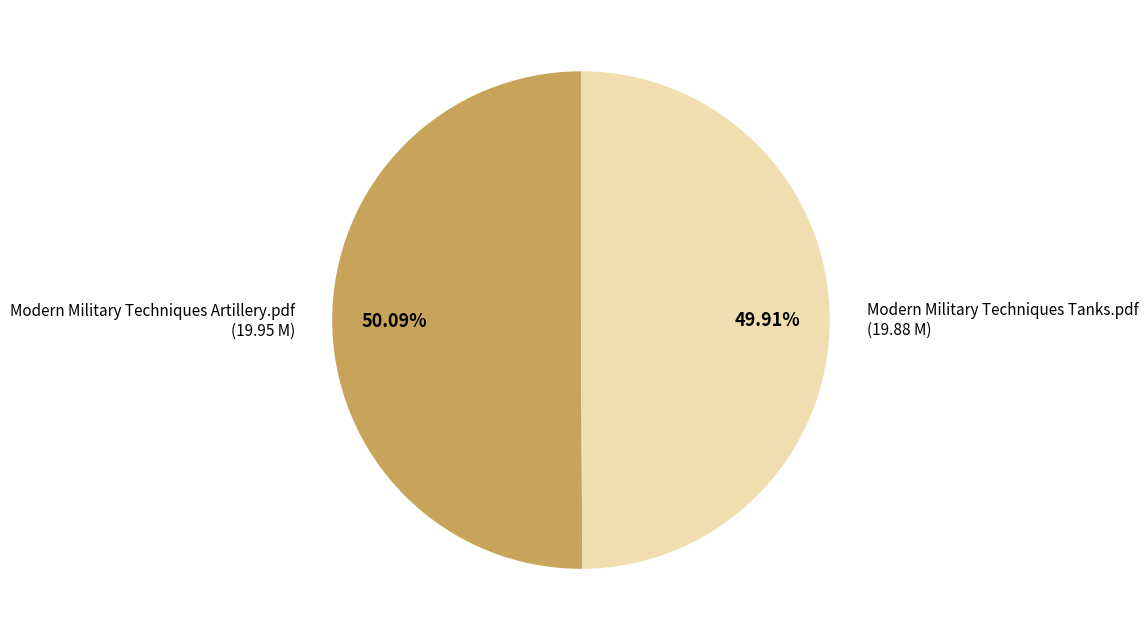

To the nearest percent, what percentage of the pie is Modern Military Techniques Tanks.pdf?

50%